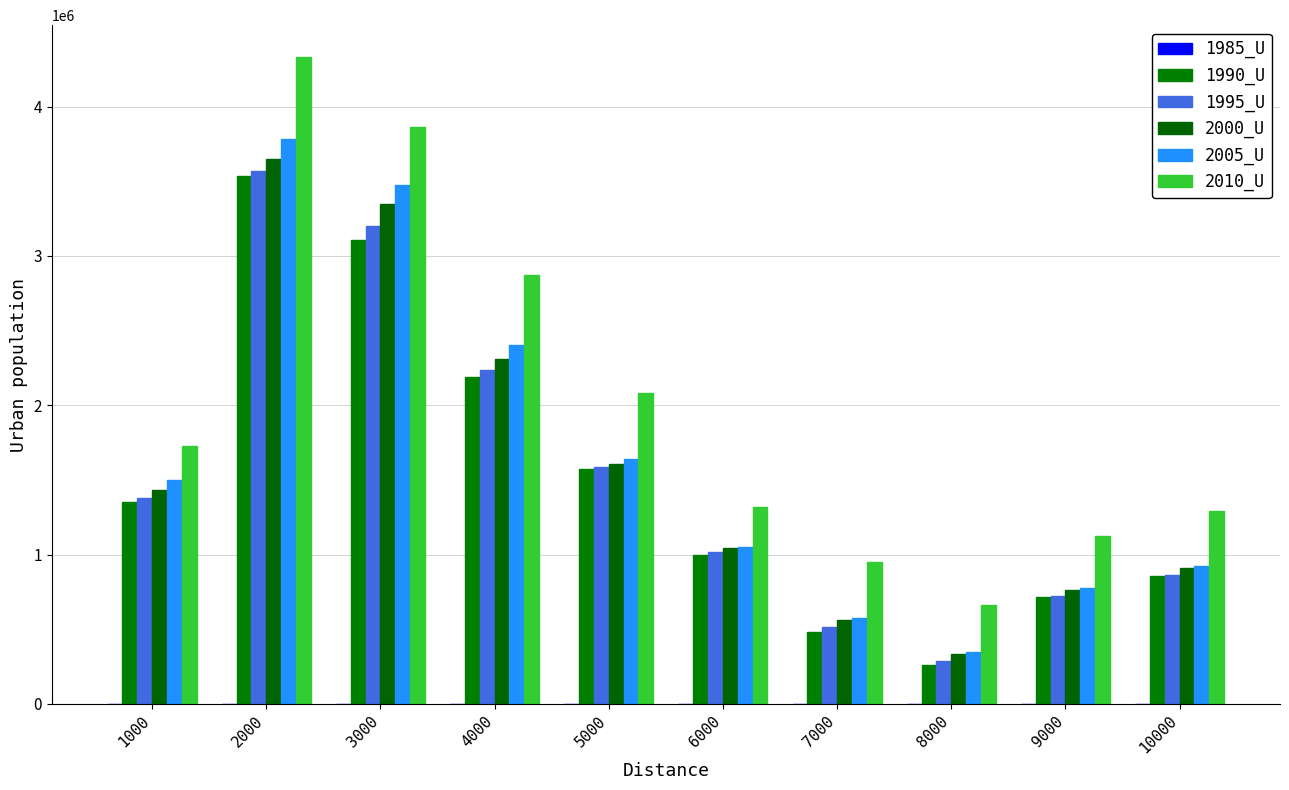

List the series in order of their peak value, highest first.

2010_U, 2005_U, 2000_U, 1995_U, 1990_U, 1985_U